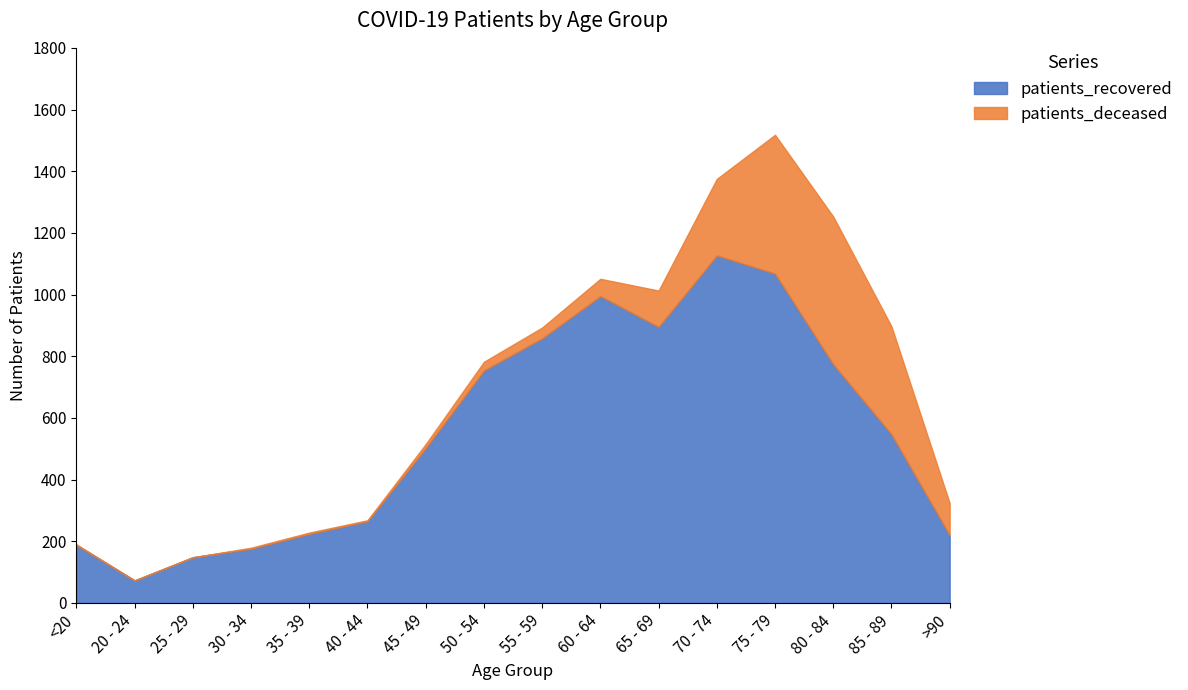

The patients_deceased series shows 56 at 60 - 64. True or false?

True